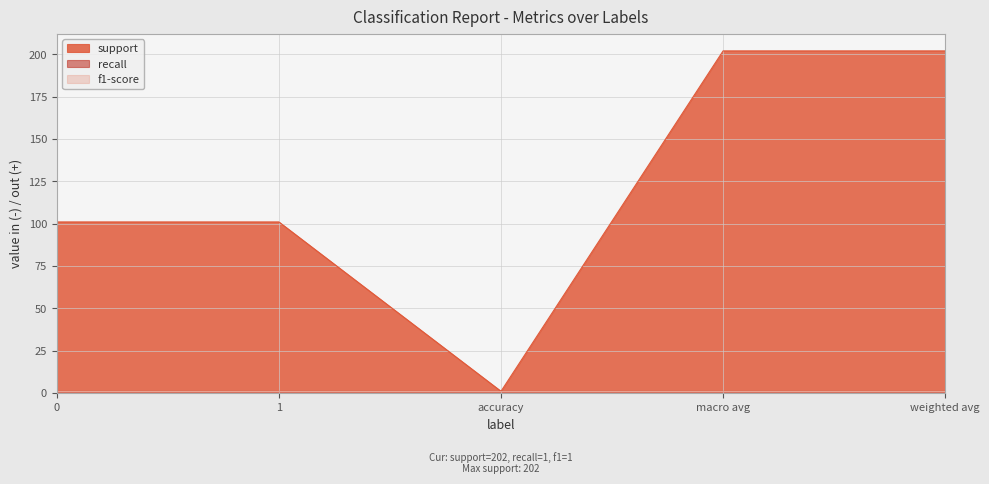

At which category is the sum across all series the highest?

macro avg